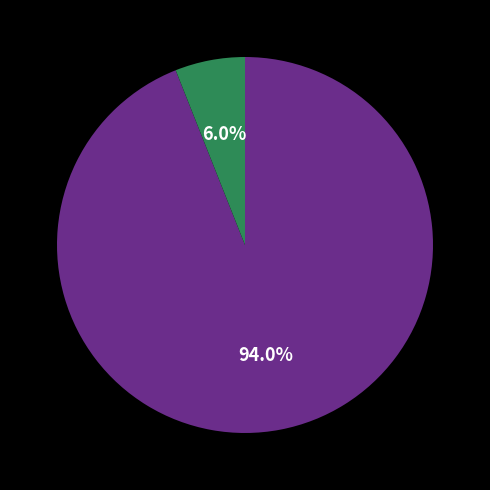

How many segments does this pie chart have?

2